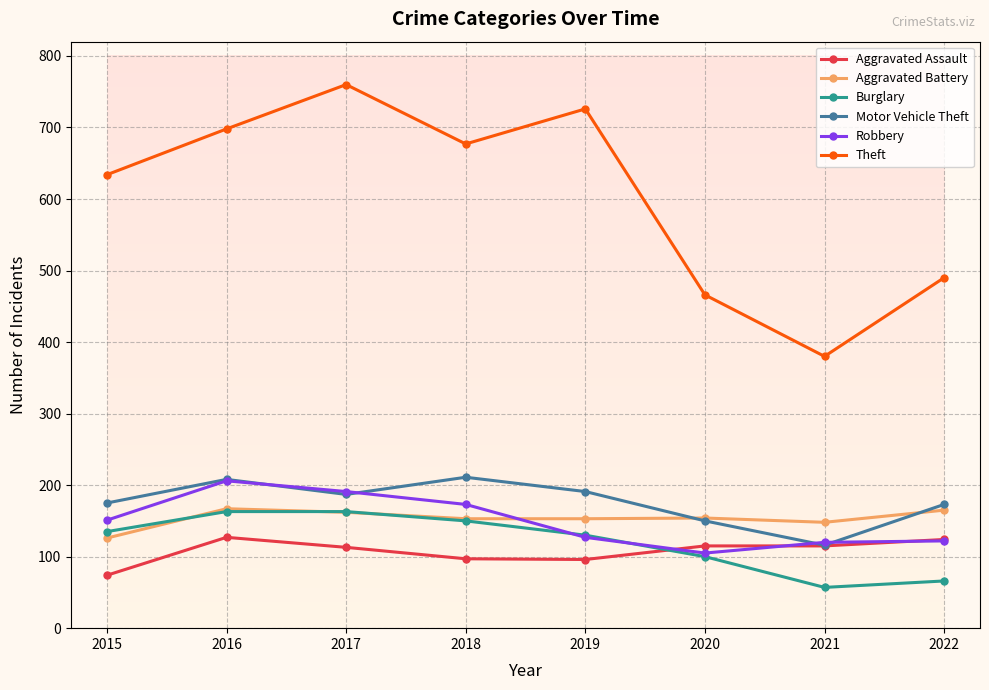

The value of Theft at 2016 is 300. True or false?

False